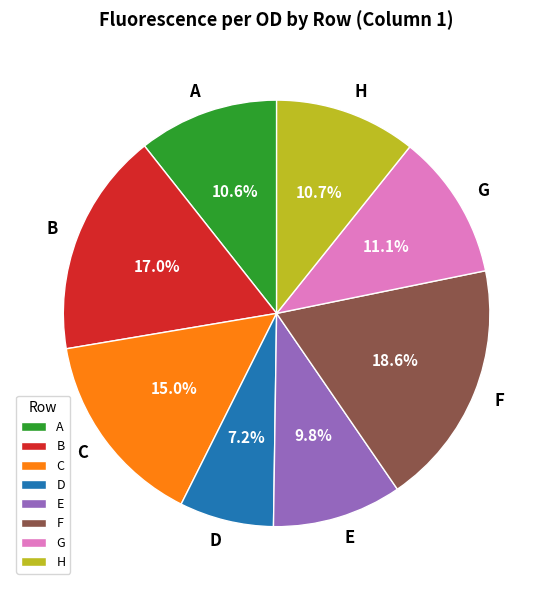

To the nearest percent, what is the average slice percentage?

12%